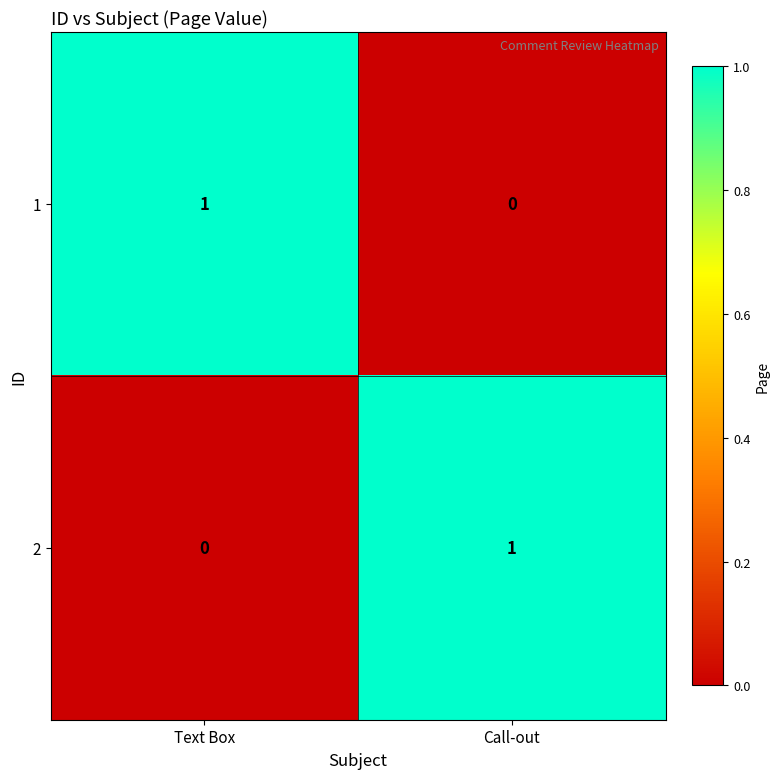

List the labels in order of 2 value, largest first.

Call-out, Text Box